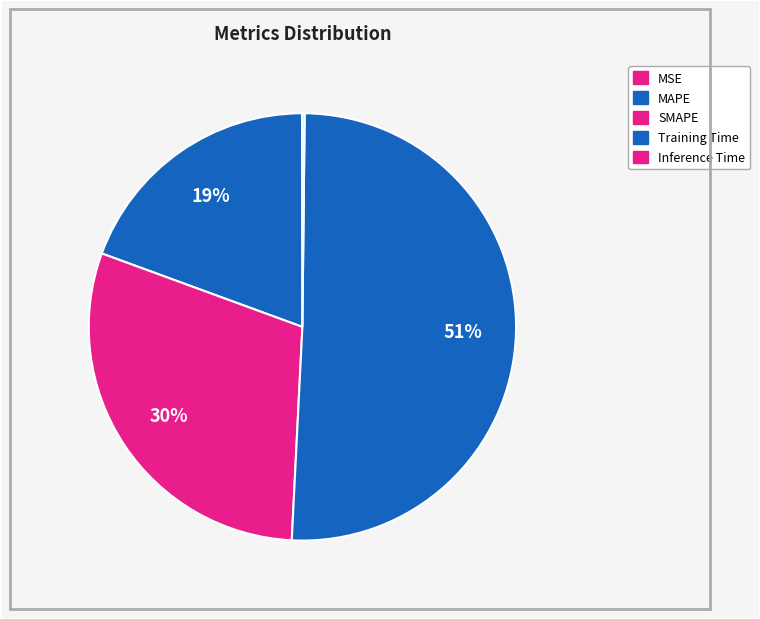

How many segments does this pie chart have?

5